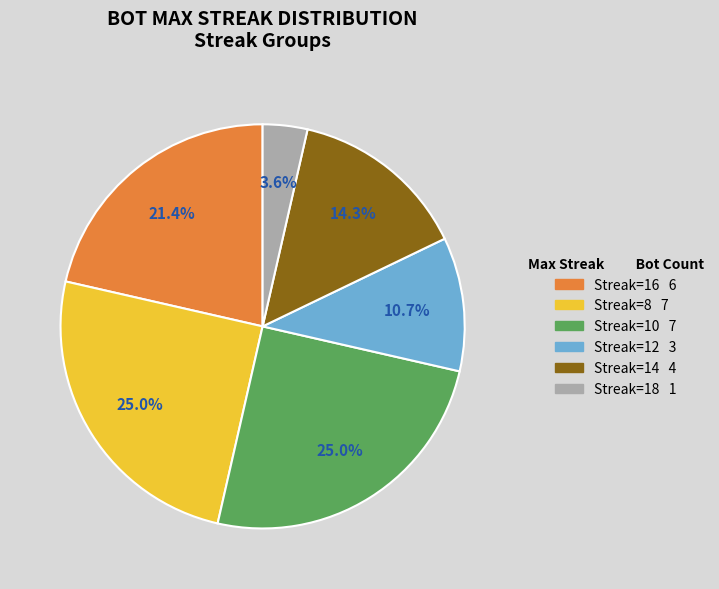

Is there any slice that represents more than half of the pie?

No